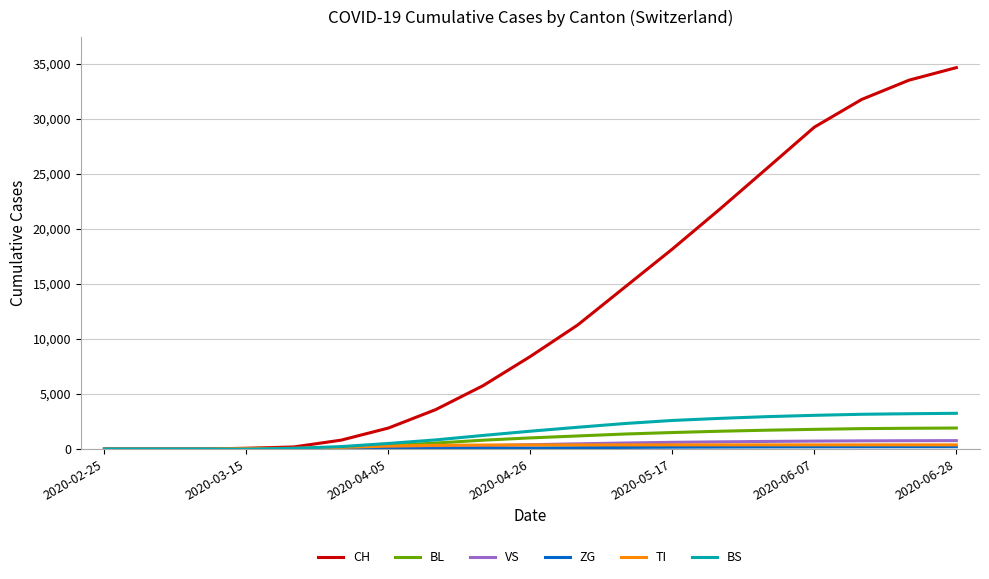

What is the greatest value displayed?

34668